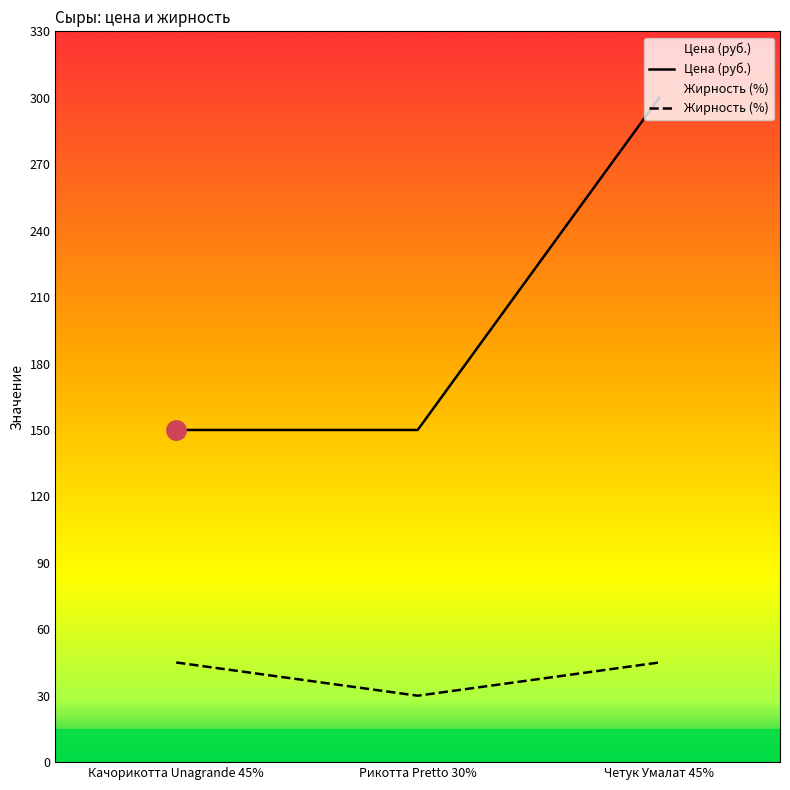

At which label is Цена (руб.) closest to 225?

Качорикотта Unagrande 45%